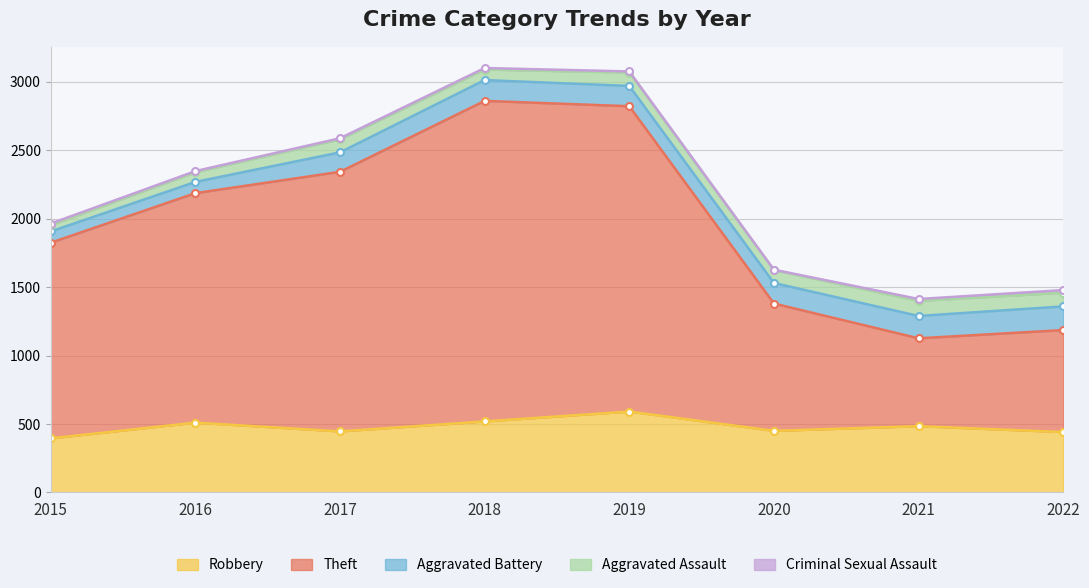

Between 2016 and 2020, which series saw the biggest shift?

Theft